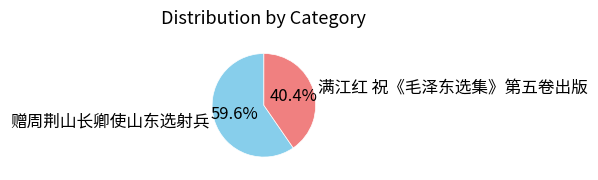

Does any single category account for the majority?

Yes